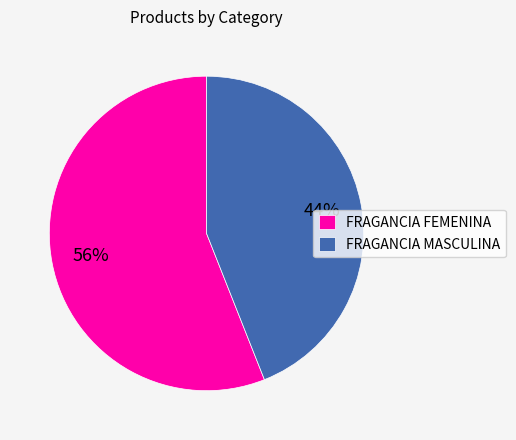

Rank the categories by value from lowest to highest.

FRAGANCIA MASCULINA, FRAGANCIA FEMENINA